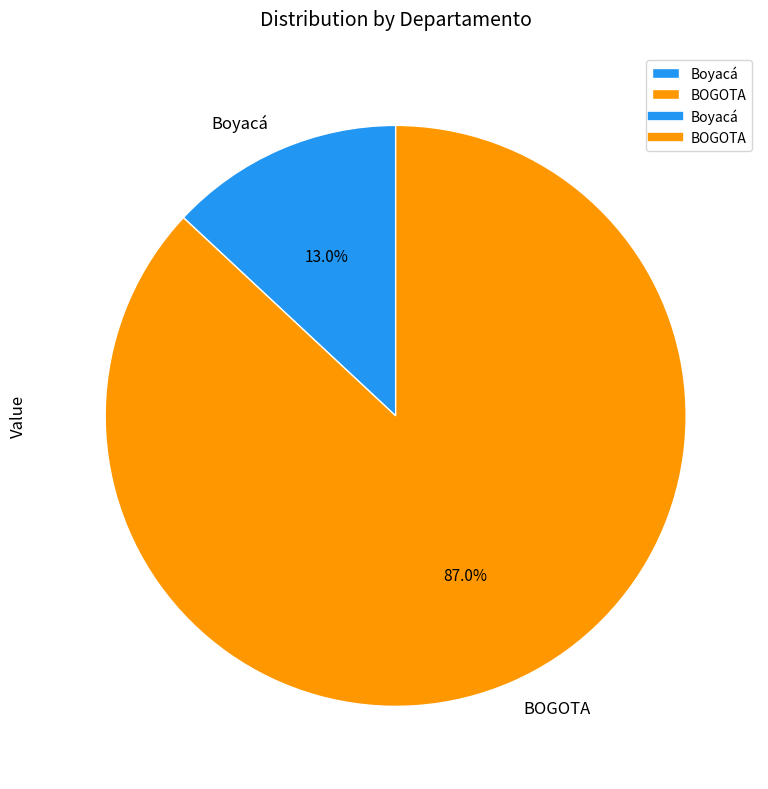

To the nearest percent, what portion does BOGOTA represent?

87%